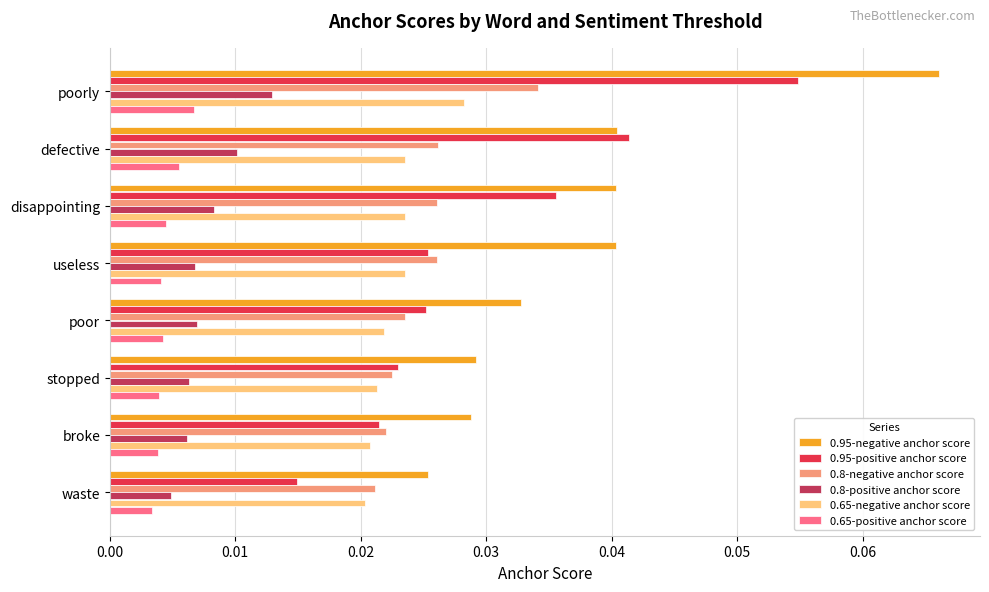

Which series has the largest range (max minus min)?

0.95-negative anchor score